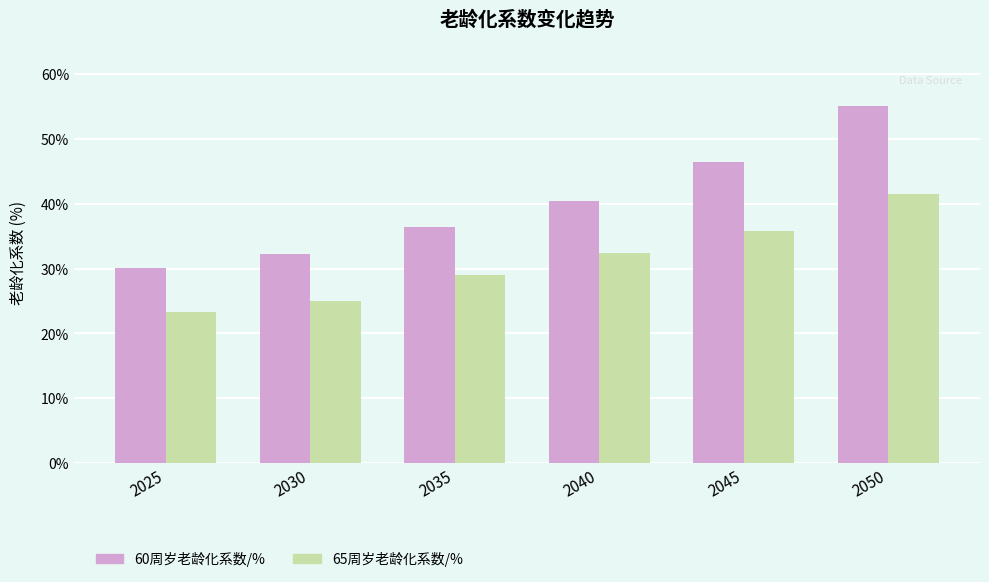

How many categories are shown in the chart?

6